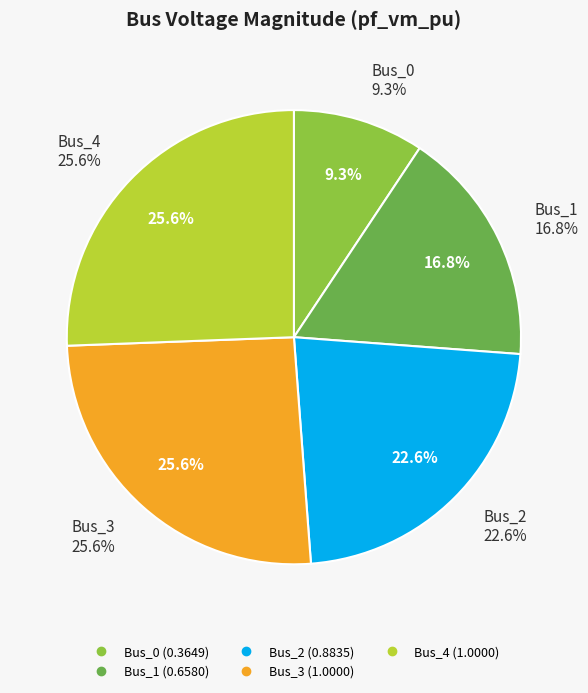

Count the number of slices in the pie.

5